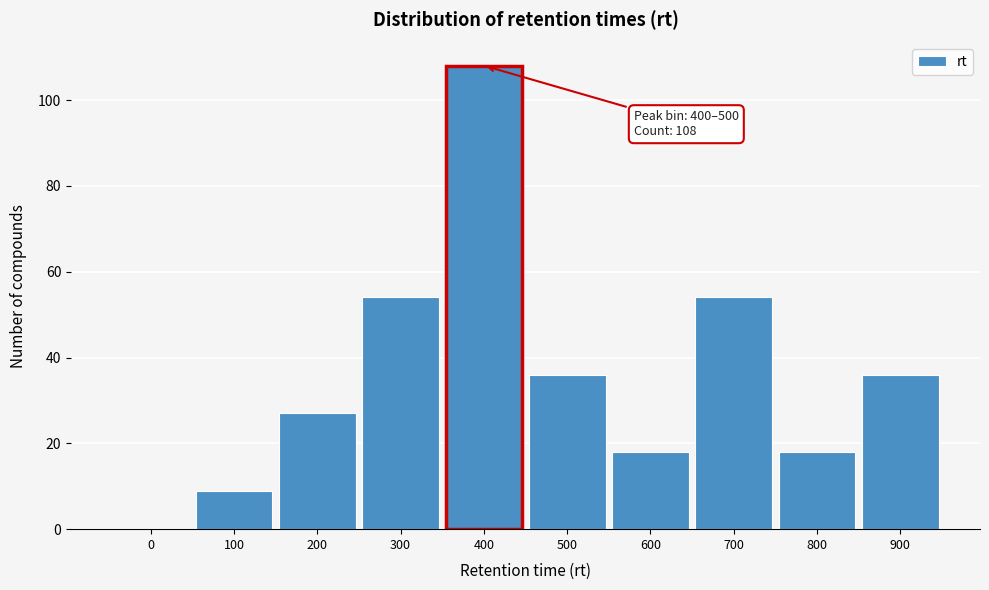

Reading right to left, transcribe all the data shown in this chart.

900=36	800=18	700=54	600=18	500=36	400=108	300=54	200=27	100=9	0=0